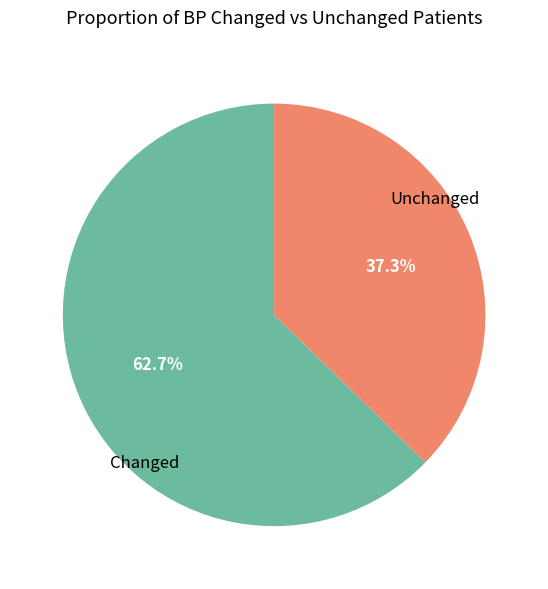

How many slices are in this pie chart?

2